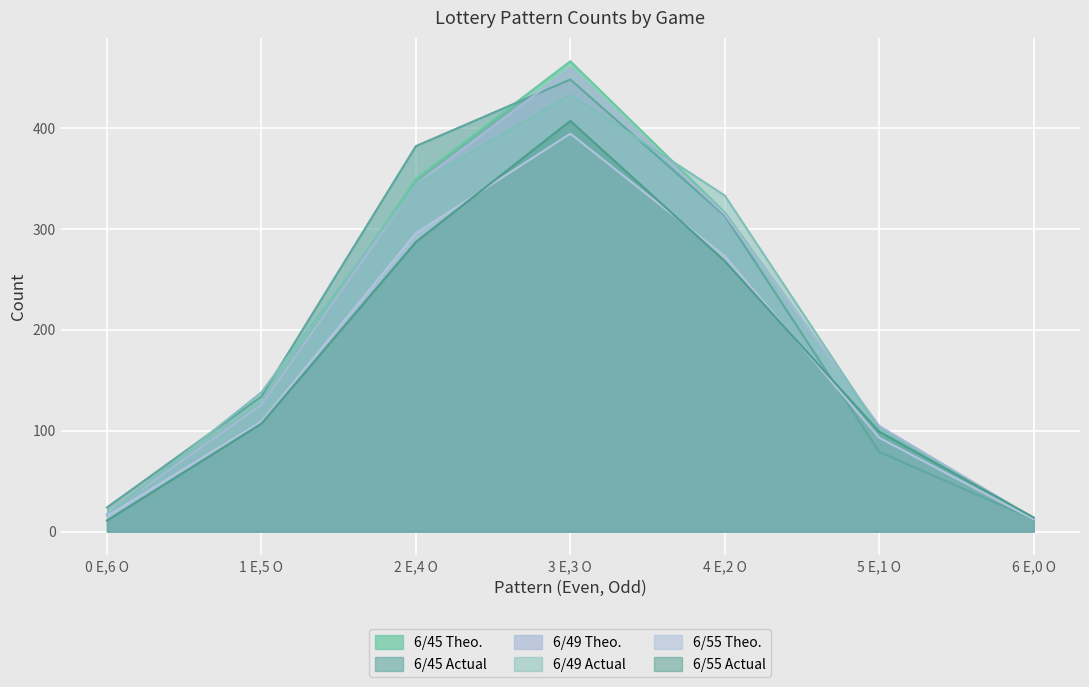

At which category is the sum across all series the highest?

3 E,3 O